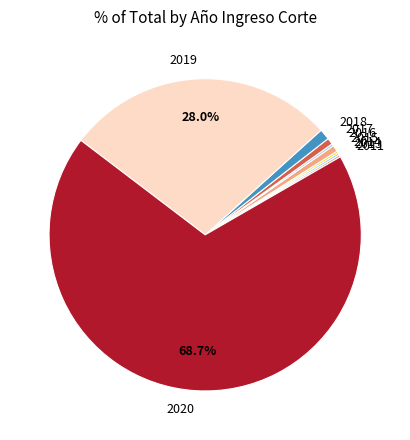

Do 2019 and 2018 together represent more than half of the pie?

No